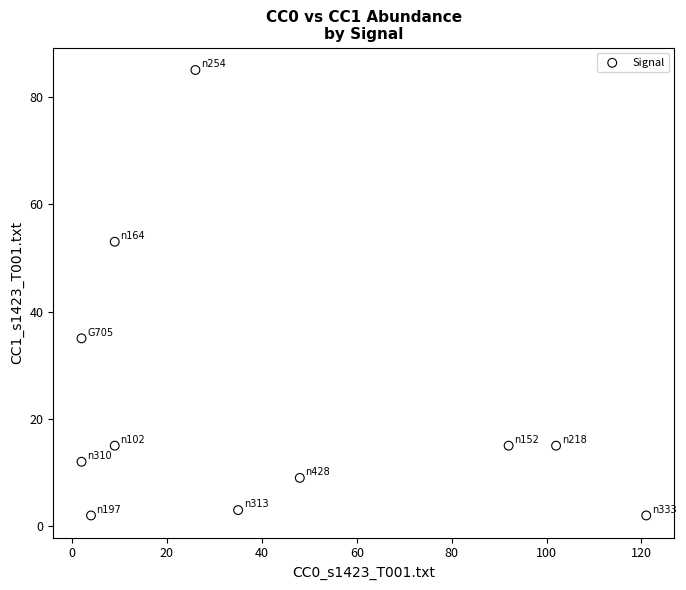

What is the average Y value?

22